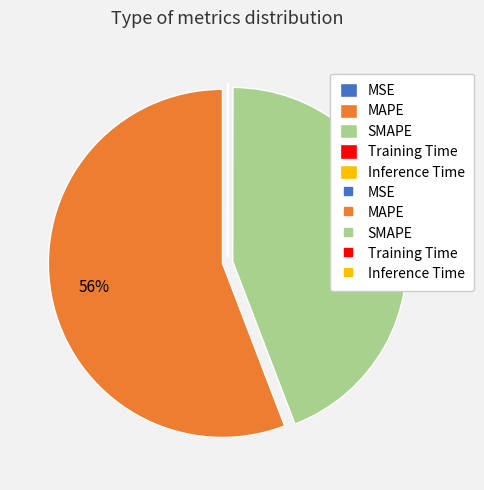

Is there any slice that represents more than half of the pie?

Yes